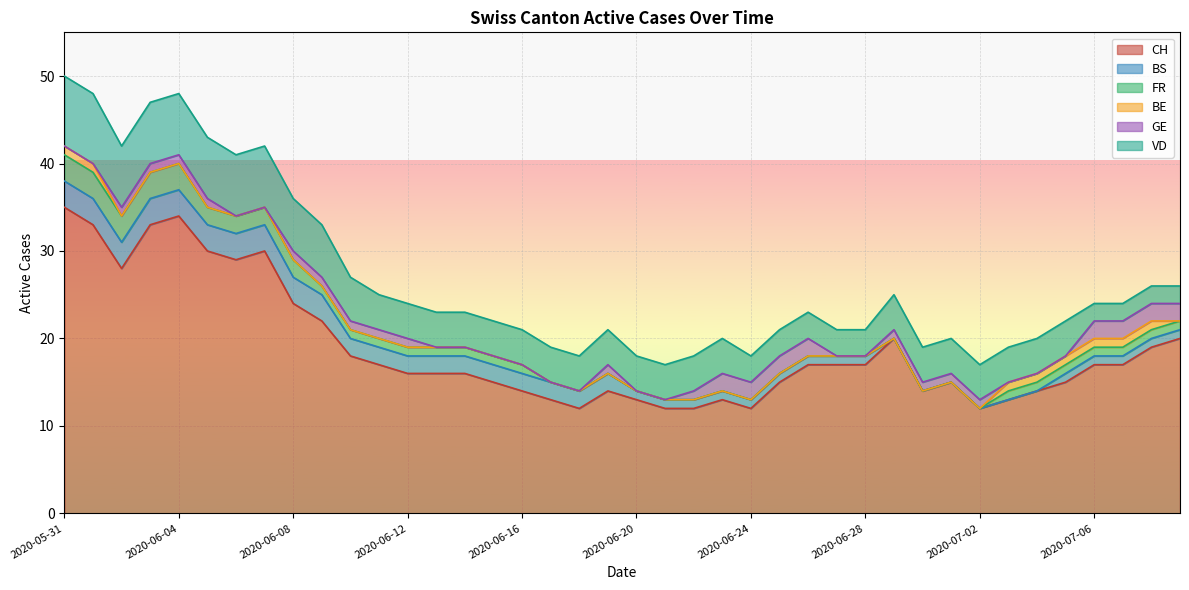

How many data points does each series have?

40